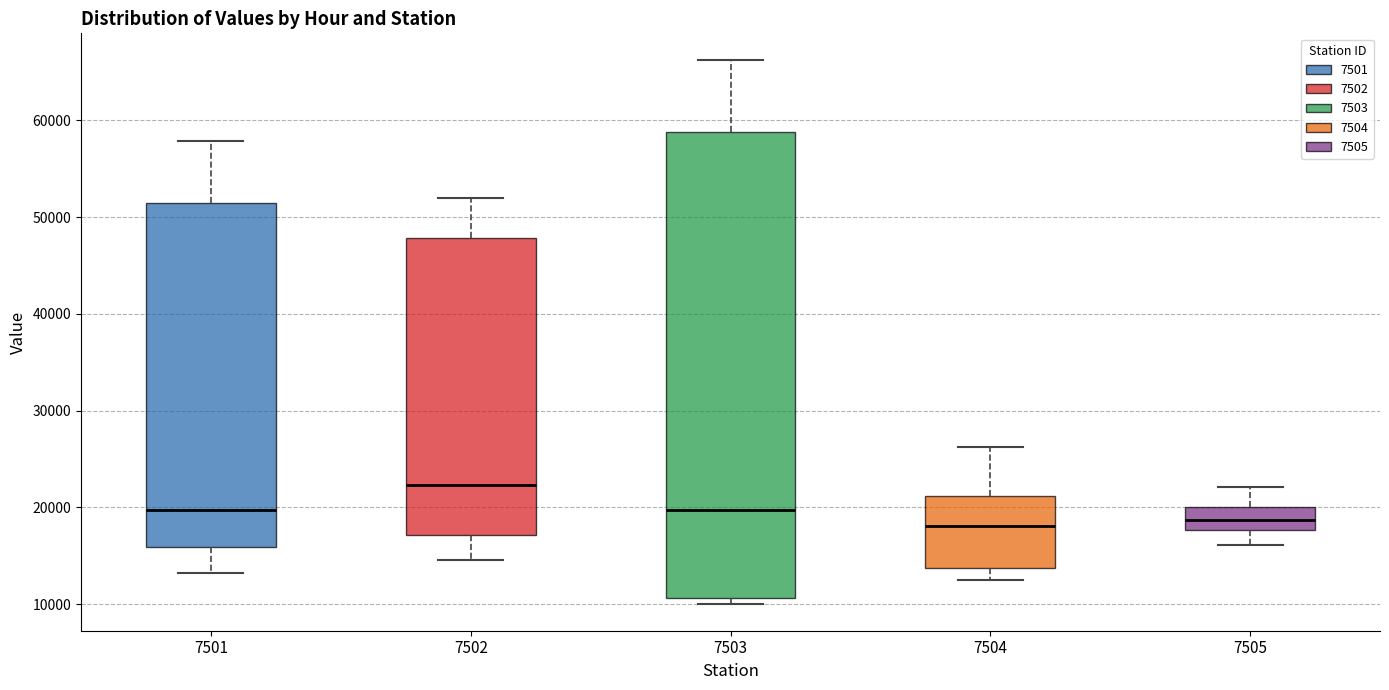

Where is the lower edge of the box at x = 7502 on the y-axis? The values are not printed on the chart, so give them approximately, as read against the axis.

17000